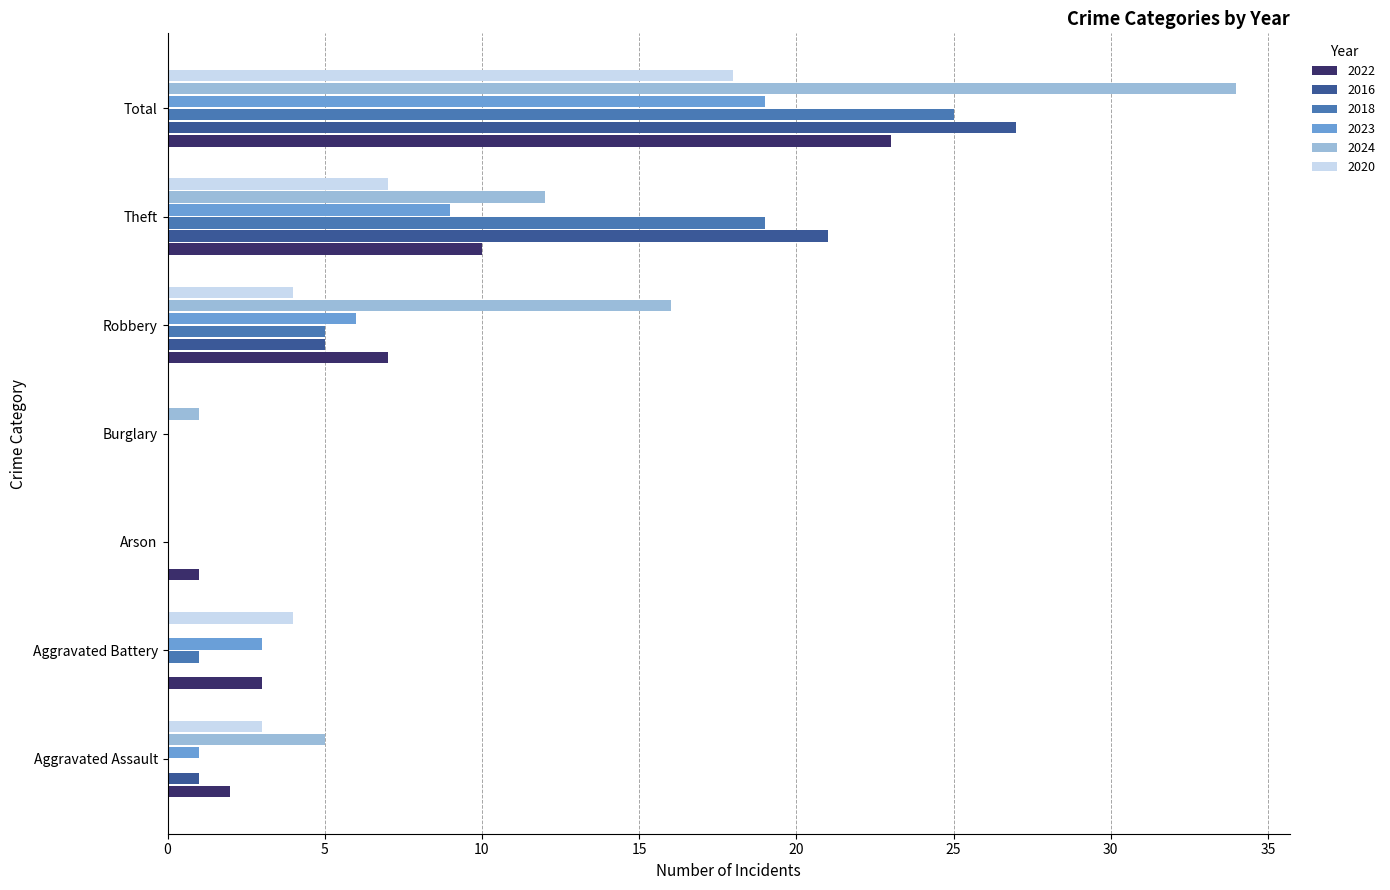

How many distinct data groups are displayed?

6